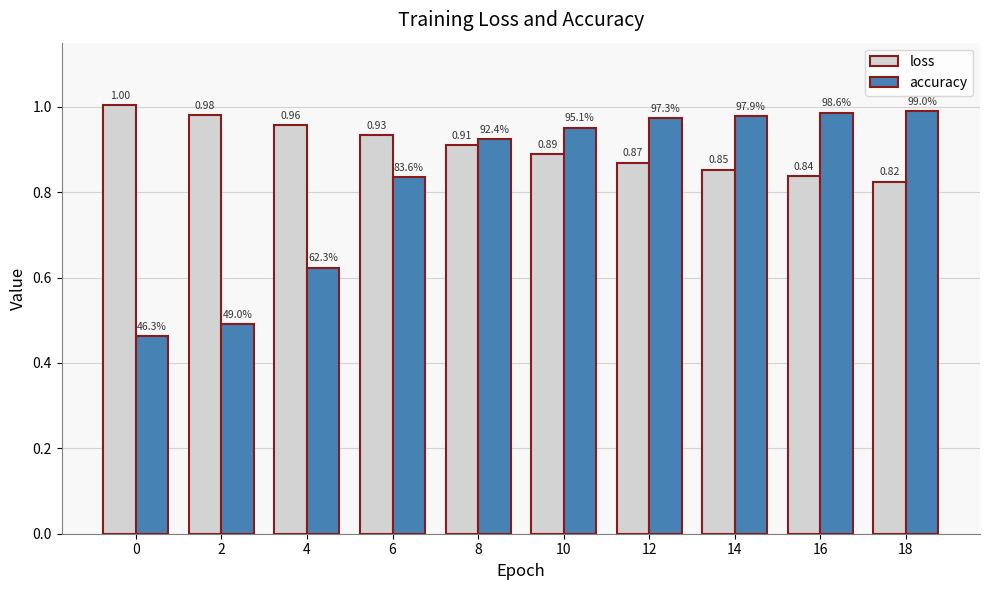

The accuracy series shows 0.1 at 2. True or false?

False